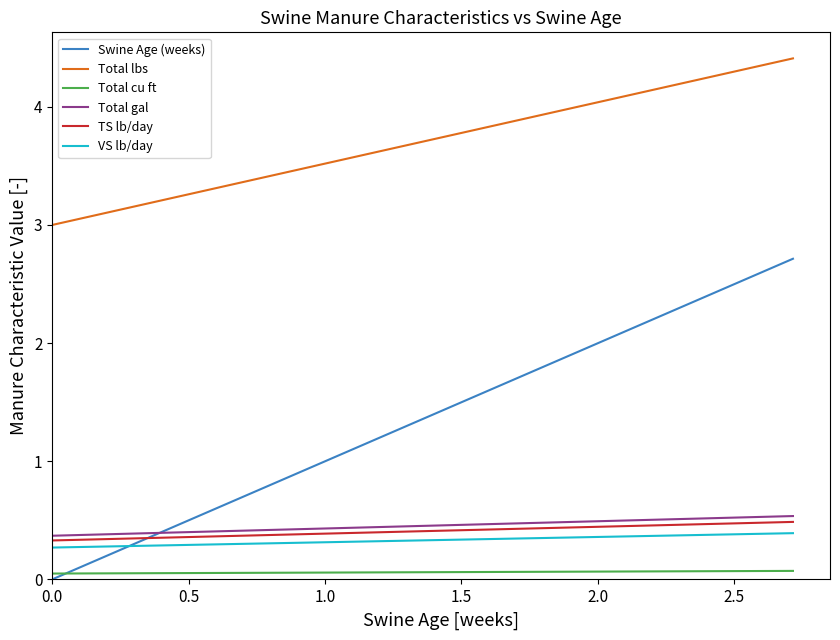

True or false: Total cu ft and Total gal cross at least once.

False